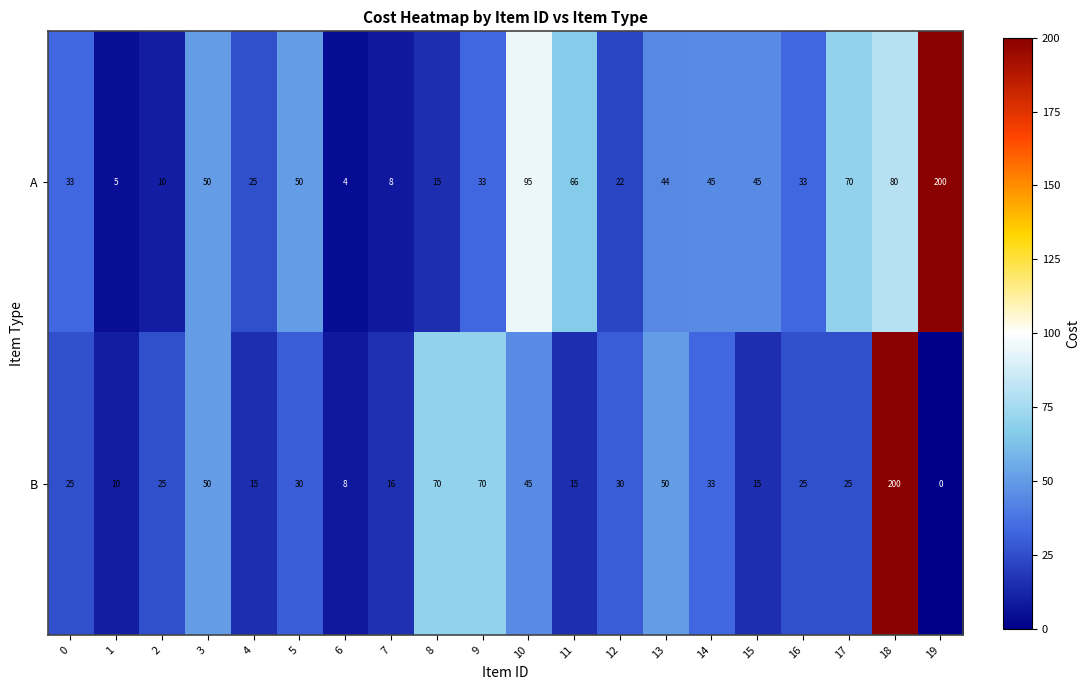

Which series has the widest spread of values?

B